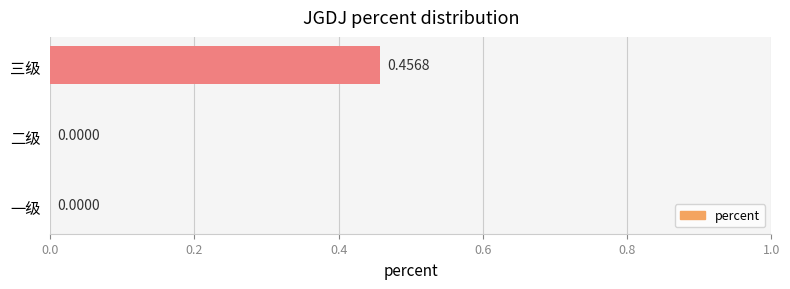

Are the bars horizontal?

Yes